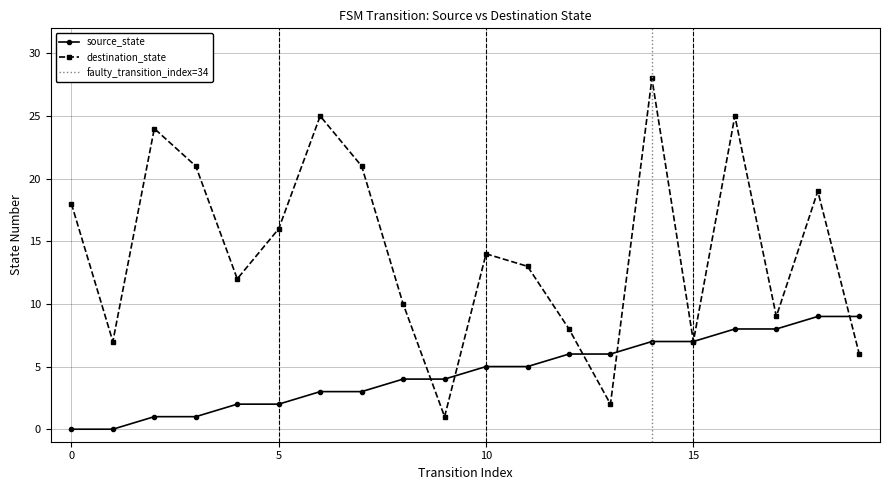

At which category is the sum across all series the highest?

14